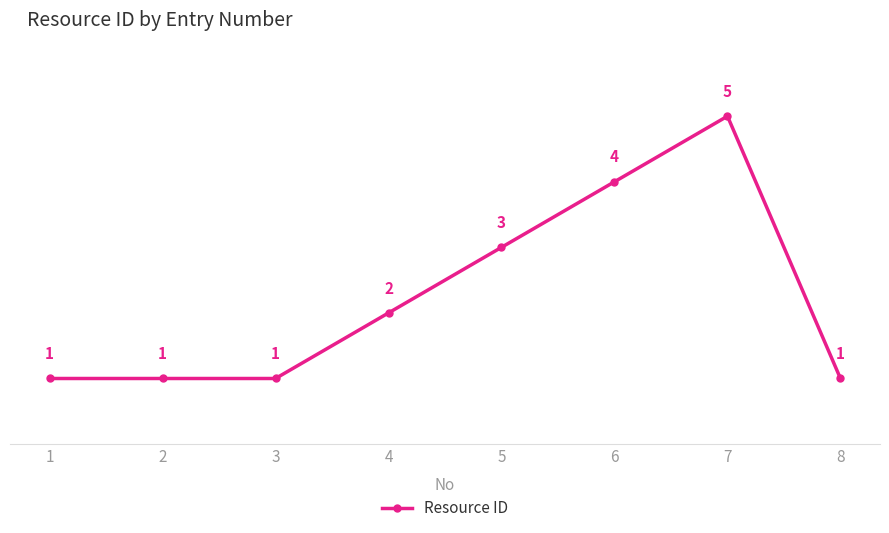

Which has a higher value, 3 or 7?

7